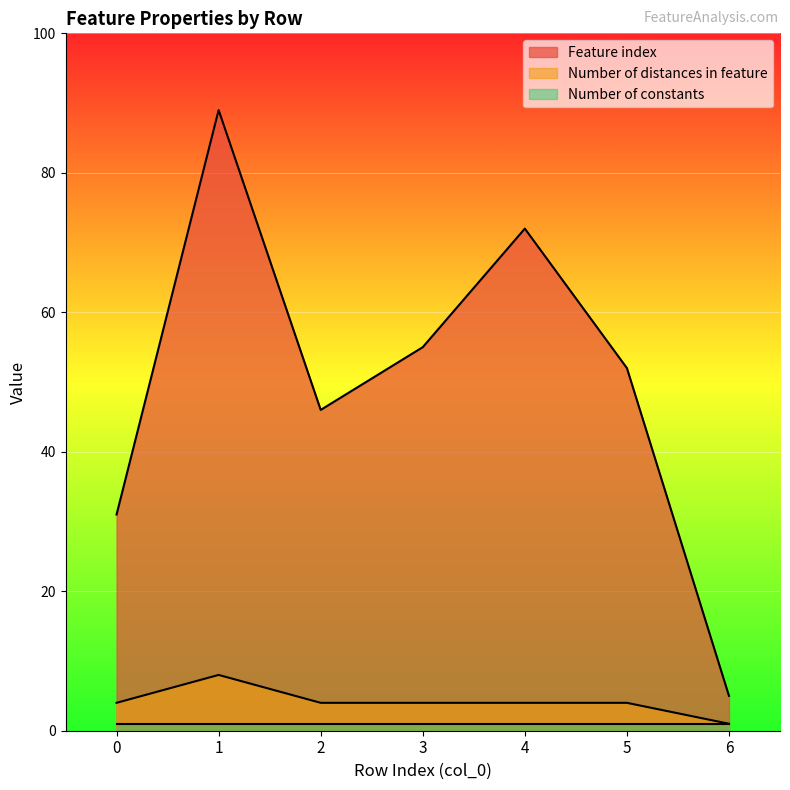

Count the Number of distances in feature values in the range 4 to 5.

5